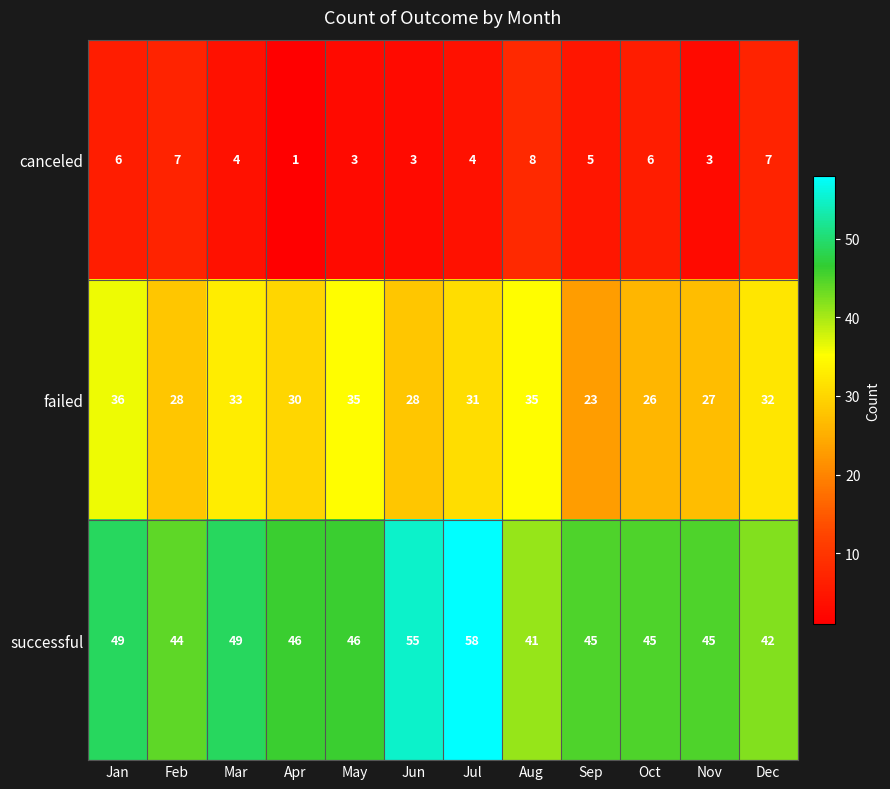

True or false: canceled has a value of 3 at May.

True